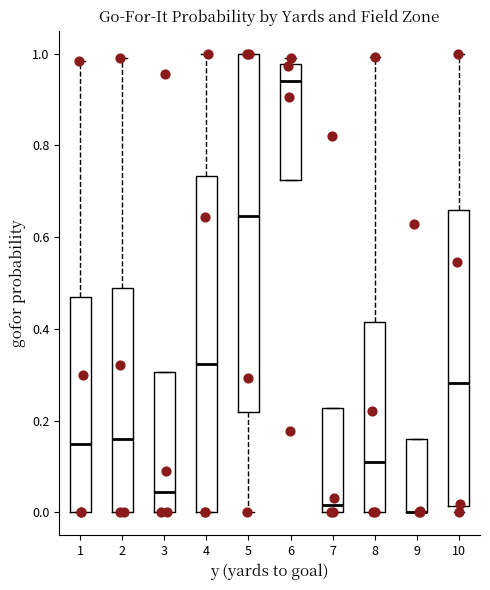

Which box is the tallest, from its lower edge to its upper edge?

5